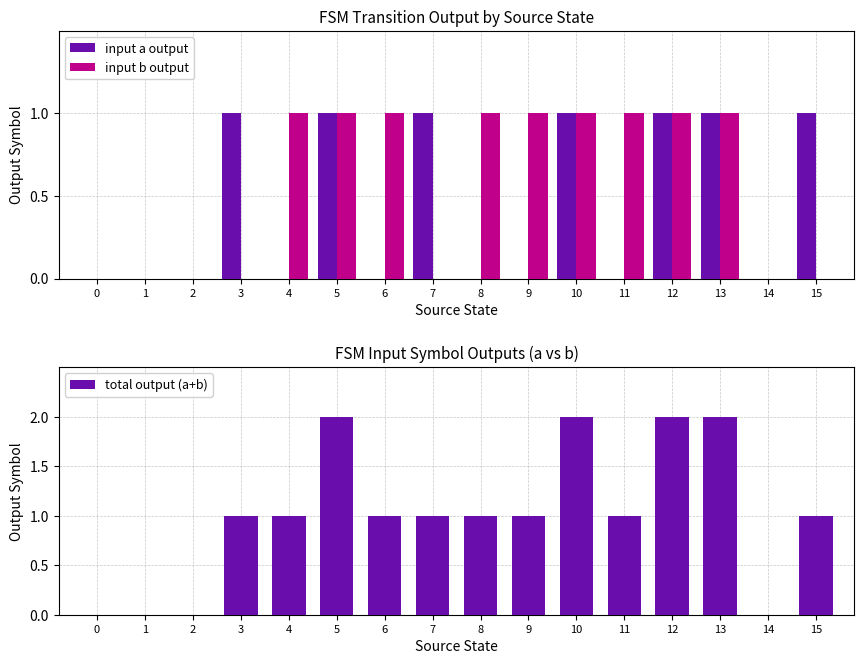

How many groups of bars are there?

16